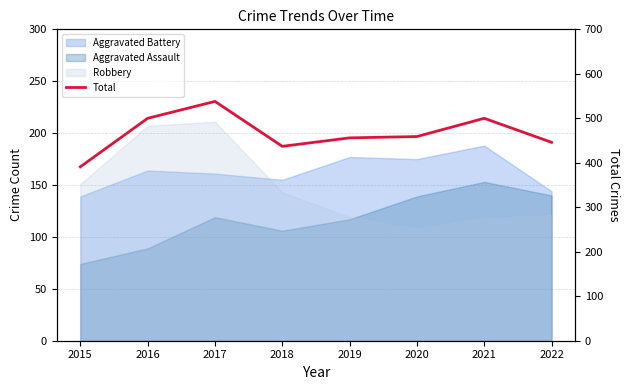

Does the chart have visible grid lines?

Yes